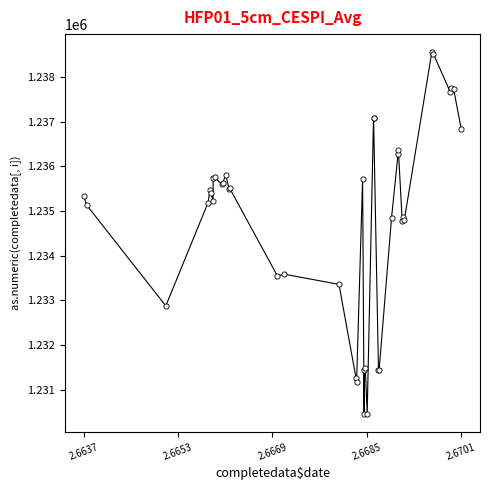

What is the difference between the maximum and minimum values?

8089.3